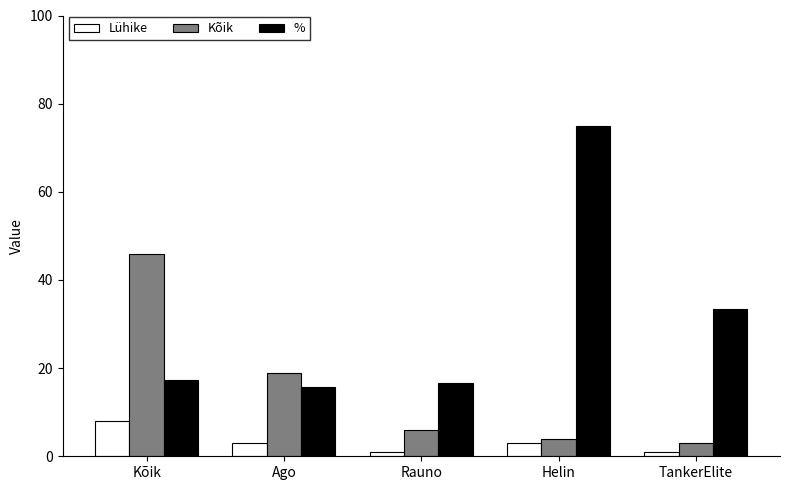

Reading left to right, list all the values displayed in this chart.

Lühike: Kõik=8.0	Ago=3.0	Rauno=1.0	Helin=3.0	TankerElite=1.0
Kõik: Kõik=46.0	Ago=19.0	Rauno=6.0	Helin=4.0	TankerElite=3.0
%: Kõik=17.4	Ago=15.8	Rauno=16.7	Helin=75.0	TankerElite=33.3